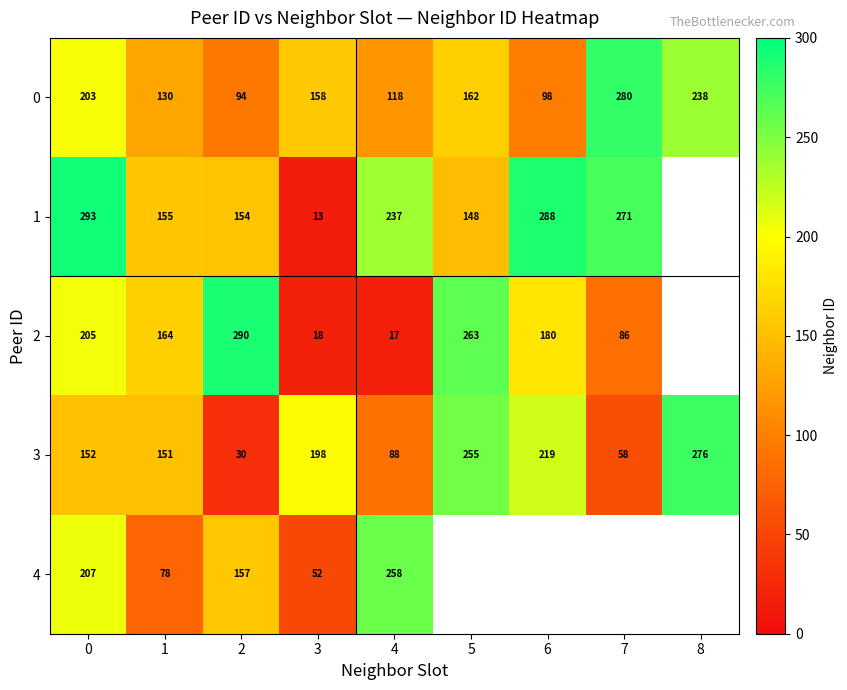

What is the average value of the row_3 series?

158.6